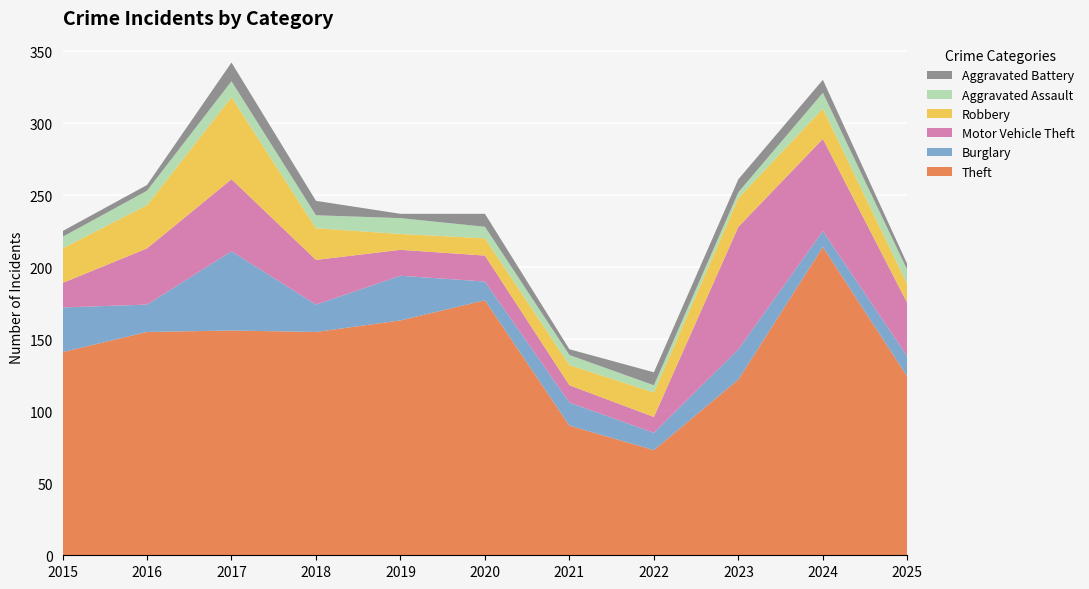

Reading left to right, what are all the values shown in this chart?

Theft: 141	155	156	155	163	177	90	73	122	214	124
Burglary: 31	19	55	19	31	13	16	12	21	11	14
Motor Vehicle Theft: 17	39	50	31	18	18	12	11	85	64	37
Robbery: 24	30	57	22	11	12	14	17	20	21	13
Aggravated Assault: 8	10	11	9	11	8	7	5	4	11	10
Aggravated Battery: 4	4	13	10	3	9	4	9	9	9	4